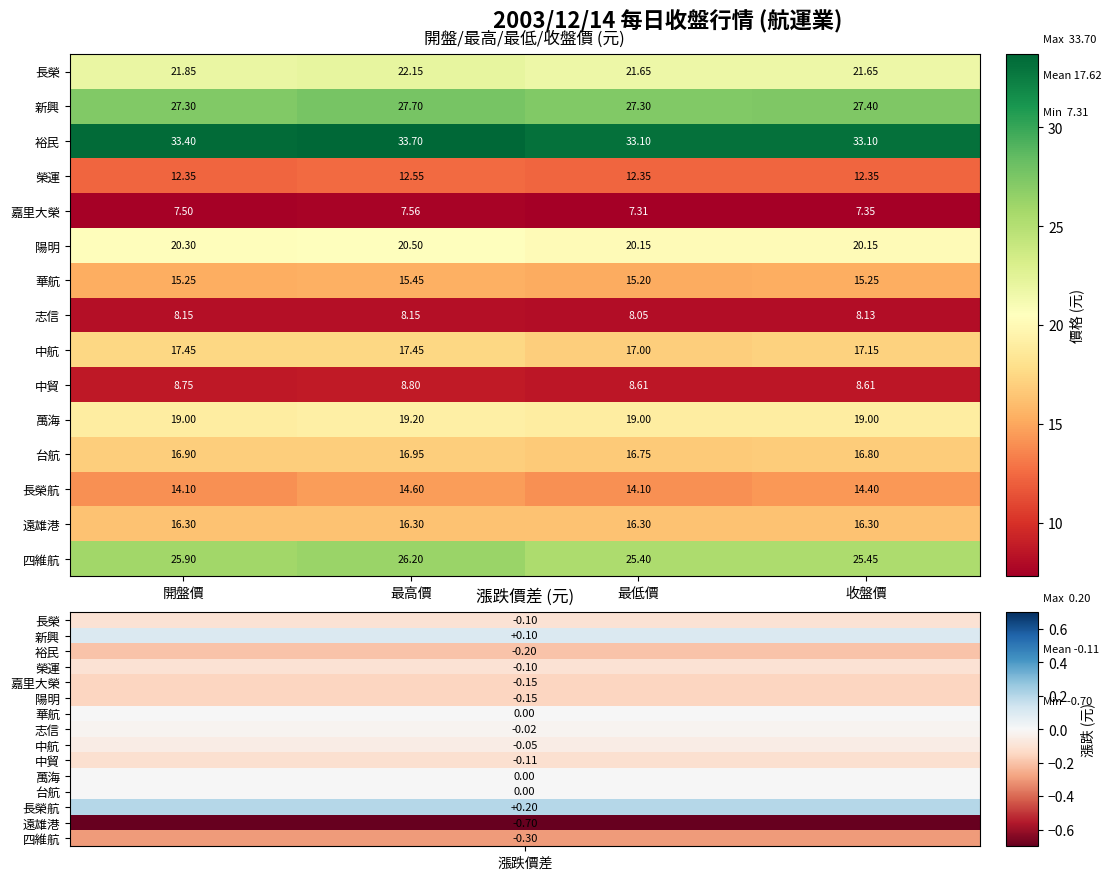

At which category does the chart reach its peak across all series?

最高價